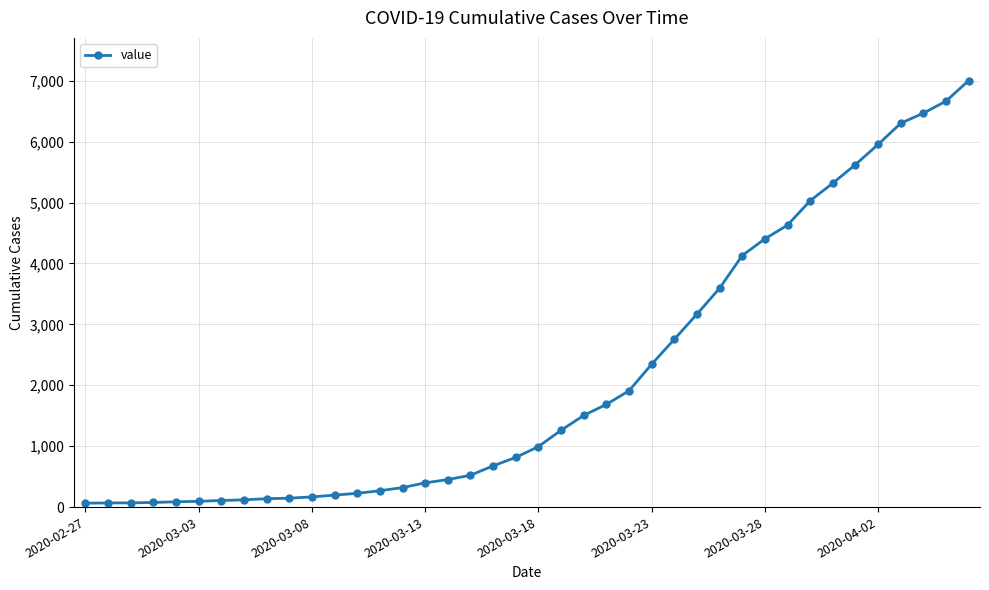

What is the difference between the maximum and minimum values?

6940